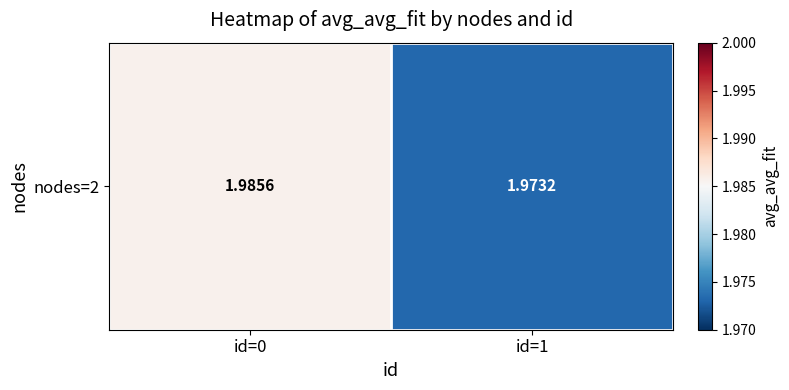

How many series are shown in this chart?

1